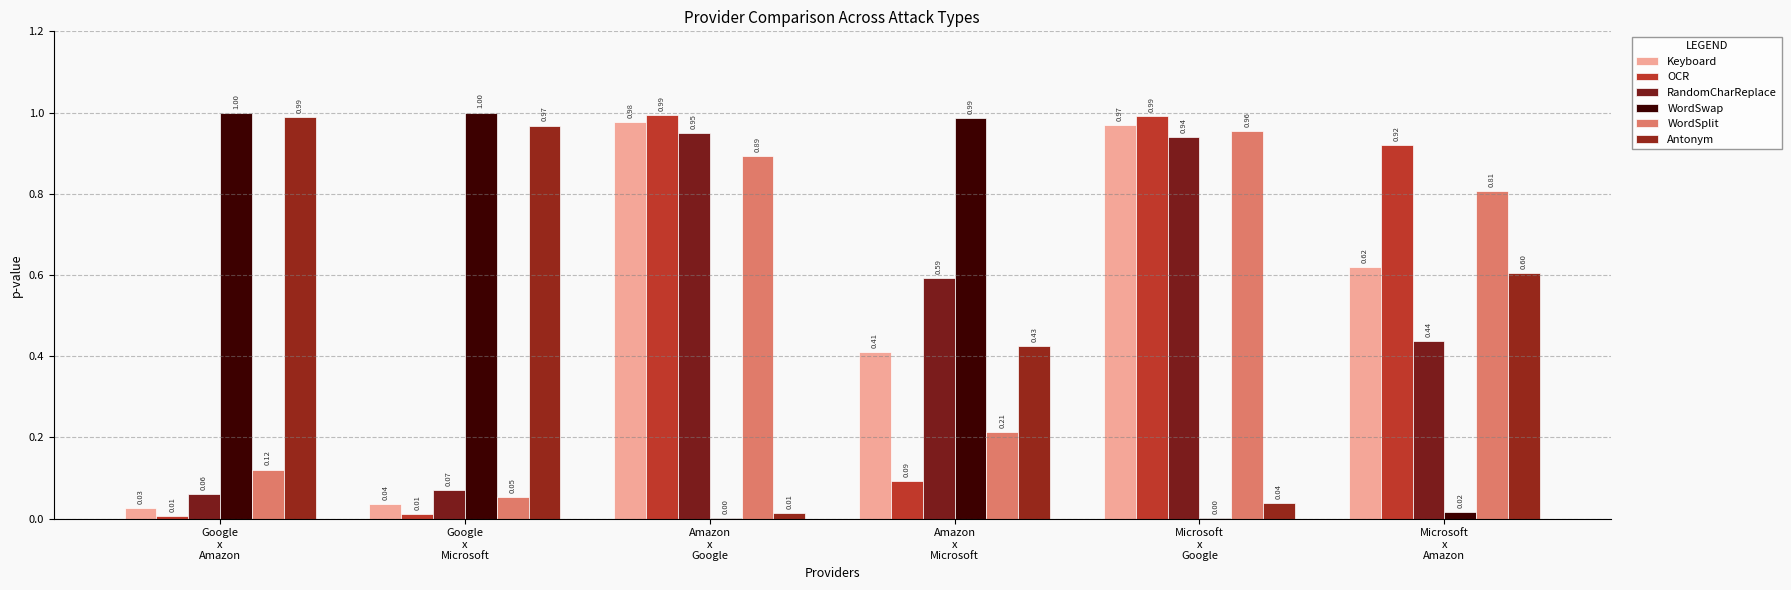

How many groups of bars are there?

6